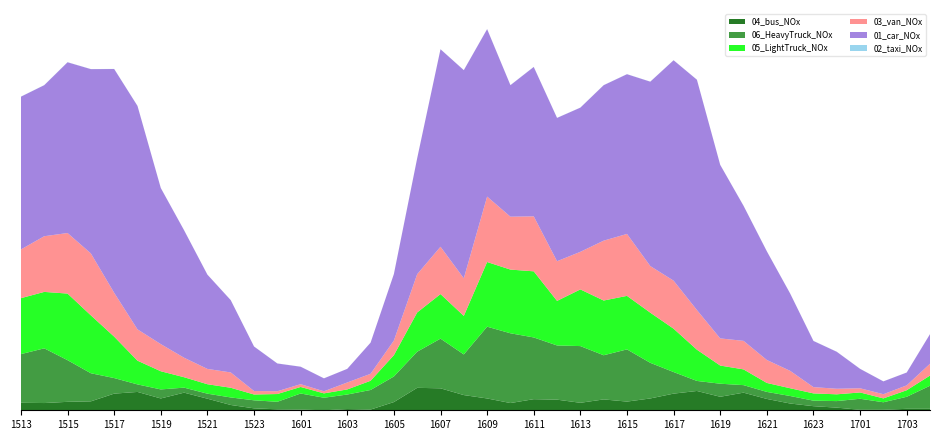

Reading left to right, what are all the values shown in this chart?

02_taxi_NOx: 2024101513=0.4	2024101514=0.4	2024101515=0.4	2024101516=0.3	2024101517=0.4	2024101518=0.2	2024101519=0.2	2024101520=0.2	2024101521=0.1	2024101522=0.2	2024101523=0.2	2024101600=0.3	2024101601=0.2	2024101602=0.1	2024101603=0.1	2024101604=0.1	2024101605=0.1	2024101606=0.1	2024101607=0.2	2024101608=0.2	2024101609=0.3	2024101610=0.3	2024101611=0.3	2024101612=0.3	2024101613=0.3	2024101614=0.3	2024101615=0.3	2024101616=0.3	2024101617=0.2	2024101618=0.3	2024101619=0.1	2024101620=0.2	2024101621=0.2	2024101622=0.2	2024101623=0.3	2024101700=0.2	2024101701=0.3	2024101702=0.1	2024101703=0.1	2024101704=0.1
03_van_NOx: 2024101513=204.8	2024101514=234.0	2024101515=254.5	2024101516=260.3	2024101517=184.3	2024101518=131.6	2024101519=114.1	2024101520=81.9	2024101521=64.4	2024101522=64.4	2024101523=14.6	2024101600=11.7	2024101601=11.7	2024101602=8.8	2024101603=29.3	2024101604=29.3	2024101605=61.4	2024101606=160.9	2024101607=198.9	2024101608=158.0	2024101609=275.0	2024101610=222.3	2024101611=231.1	2024101612=166.7	2024101613=158.0	2024101614=251.6	2024101615=260.3	2024101616=196.0	2024101617=201.8	2024101618=166.7	2024101619=114.1	2024101620=119.9	2024101621=96.5	2024101622=73.1	2024101623=26.3	2024101700=23.4	2024101701=17.6	2024101702=17.6	2024101703=20.5	2024101704=49.7
05_LightTruck_NOx: 2024101513=235.1	2024101514=237.2	2024101515=279.9	2024101516=243.3	2024101517=174.1	2024101518=99.7	2024101519=76.3	2024101520=43.8	2024101521=39.7	2024101522=40.7	2024101523=24.4	2024101600=32.6	2024101601=27.5	2024101602=18.3	2024101603=21.4	2024101604=38.7	2024101605=89.6	2024101606=164.9	2024101607=187.3	2024101608=161.8	2024101609=271.8	2024101610=267.7	2024101611=277.9	2024101612=187.3	2024101613=238.2	2024101614=230.0	2024101615=224.9	2024101616=210.7	2024101617=182.2	2024101618=131.3	2024101619=76.3	2024101620=66.2	2024101621=37.7	2024101622=32.6	2024101623=30.5	2024101700=28.5	2024101701=26.5	2024101702=16.3	2024101703=27.5	2024101704=42.7
06_HeavyTruck_NOx: 2024101513=204.6	2024101514=229.9	2024101515=175.1	2024101516=118.1	2024101517=65.4	2024101518=31.6	2024101519=38.0	2024101520=21.1	2024101521=21.1	2024101522=31.6	2024101523=33.7	2024101600=31.6	2024101601=67.5	2024101602=52.7	2024101603=61.2	2024101604=82.3	2024101605=107.6	2024101606=151.9	2024101607=208.8	2024101608=170.9	2024101609=301.6	2024101610=293.2	2024101611=259.4	2024101612=227.8	2024101613=238.4	2024101614=185.6	2024101615=219.4	2024101616=149.8	2024101617=90.7	2024101618=42.2	2024101619=54.8	2024101620=31.6	2024101621=29.5	2024101622=31.6	2024101623=23.2	2024101700=27.4	2024101701=46.4	2024101702=31.6	2024101703=50.6	2024101704=97.0
01_car_NOx: 2024101513=642.1	2024101514=634.8	2024101515=717.7	2024101516=774.6	2024101517=940.6	2024101518=939.1	2024101519=656.0	2024101520=535.6	2024101521=396.2	2024101522=303.9	2024101523=187.2	2024101600=116.8	2024101601=73.3	2024101602=54.4	2024101603=57.3	2024101604=131.0	2024101605=279.5	2024101606=487.4	2024101607=830.0	2024101608=874.9	2024101609=703.8	2024101610=552.8	2024101611=627.9	2024101612=602.4	2024101613=606.0	2024101614=653.4	2024101615=671.3	2024101616=774.9	2024101617=926.4	2024101618=968.0	2024101619=729.3	2024101620=567.7	2024101621=456.8	2024101622=325.1	2024101623=194.1	2024101700=155.4	2024101701=81.7	2024101702=54.0	2024101703=54.0	2024101704=124.4
04_bus_NOx: 2024101513=31.4	2024101514=30.4	2024101515=35.5	2024101516=37.5	2024101517=70.0	2024101518=77.1	2024101519=49.7	2024101520=74.0	2024101521=48.7	2024101522=22.3	2024101523=8.1	2024101600=4.1	2024101601=3.0	2024101602=0.0	2024101603=5.1	2024101604=3.0	2024101605=34.5	2024101606=94.3	2024101607=92.3	2024101608=63.9	2024101609=49.7	2024101610=30.4	2024101611=46.7	2024101612=44.6	2024101613=31.4	2024101614=45.6	2024101615=36.5	2024101616=49.7	2024101617=70.0	2024101618=81.1	2024101619=56.8	2024101620=74.0	2024101621=47.7	2024101622=28.4	2024101623=17.2	2024101700=11.2	2024101701=2.0	2024101702=2.0	2024101703=6.1	2024101704=6.1